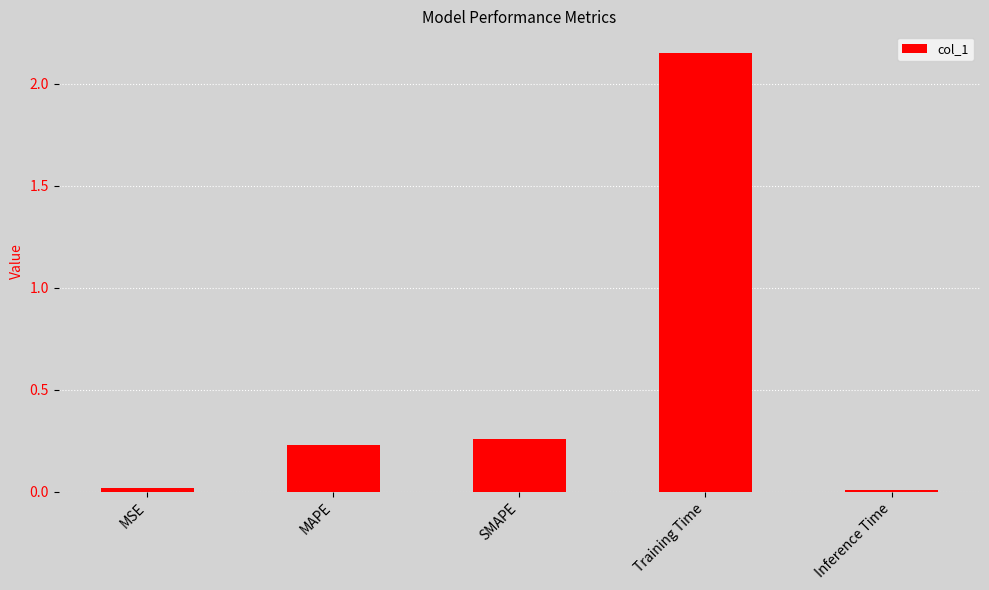

Count the number of categories in the chart.

5